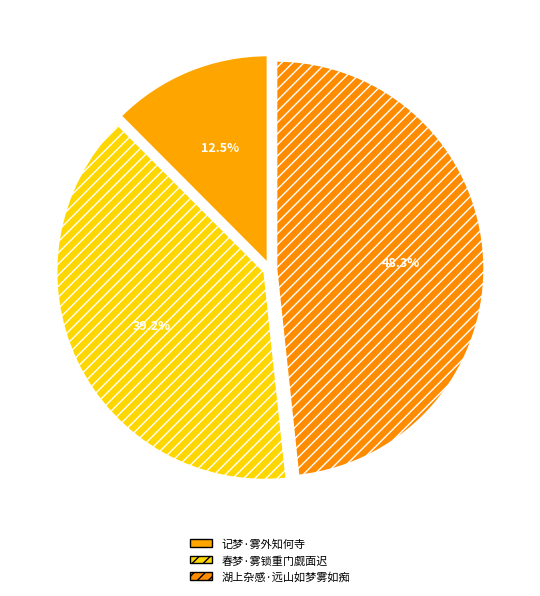

Rank the categories by value from highest to lowest.

湖上杂感·远山如梦雾如痴, 春梦·雾锁重门觑面迟, 记梦·雾外知何寺